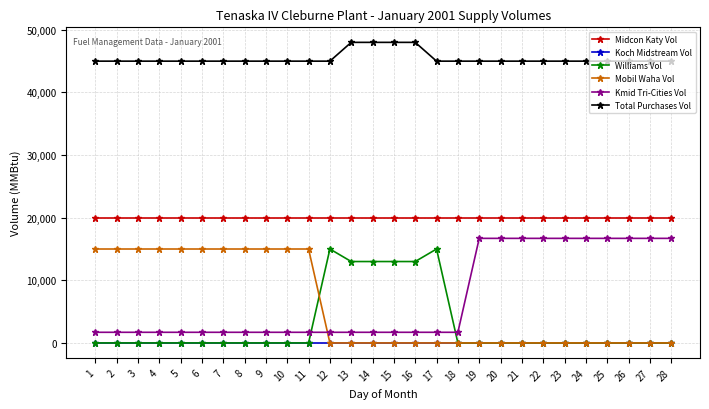

What are all the series names shown in the legend?

Midcon Katy Vol, Koch Midstream Vol, Williams Vol, Mobil Waha Vol, Kmid Tri-Cities Vol, Total Purchases Vol